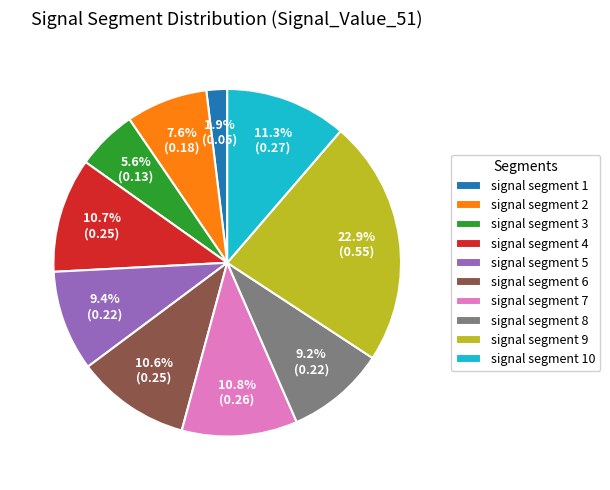

Does signal segment 4 account for over 50% of the chart?

No